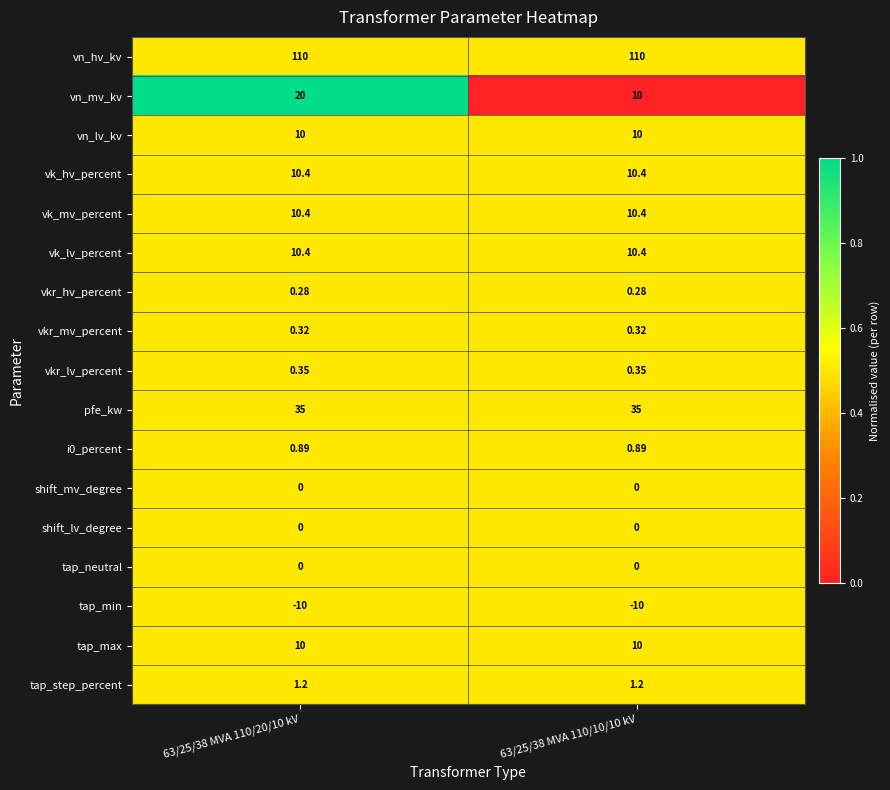

Which series changed the most between 63/25/38 MVA 110/20/10 kV and 63/25/38 MVA 110/10/10 kV?

vn_mv_kv